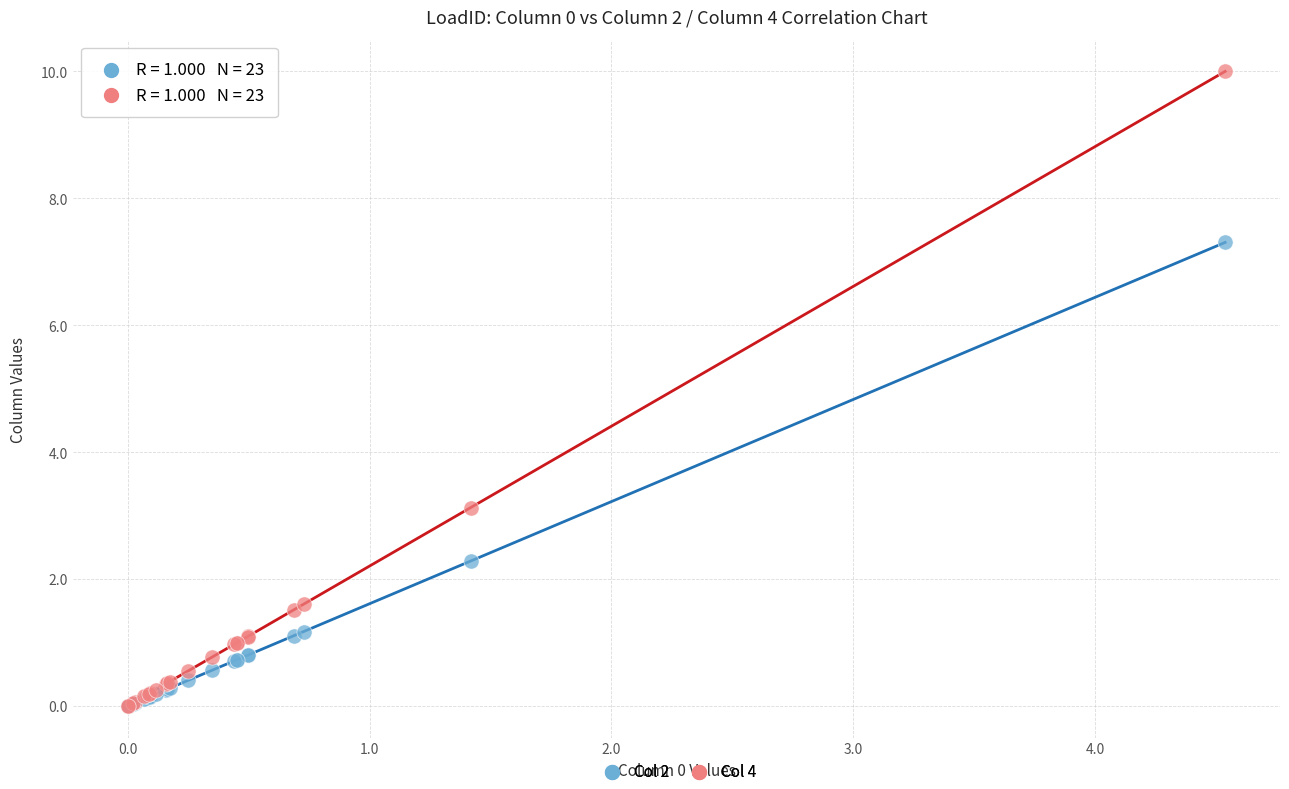

Across all series, what Y value is closest to 4?

3.1